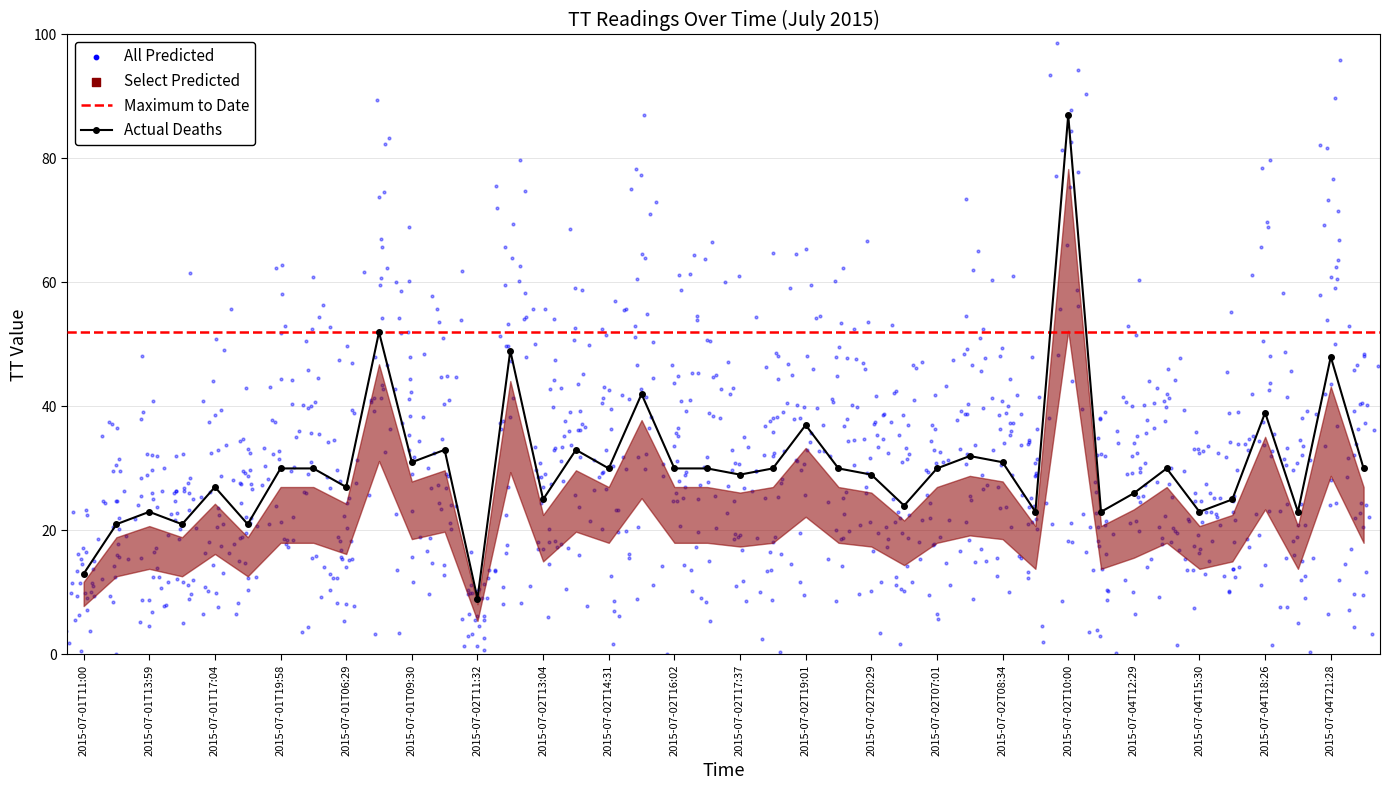

What is the change in value from 2015-07-01T06:29 to 2015-07-02T20:29?

+2